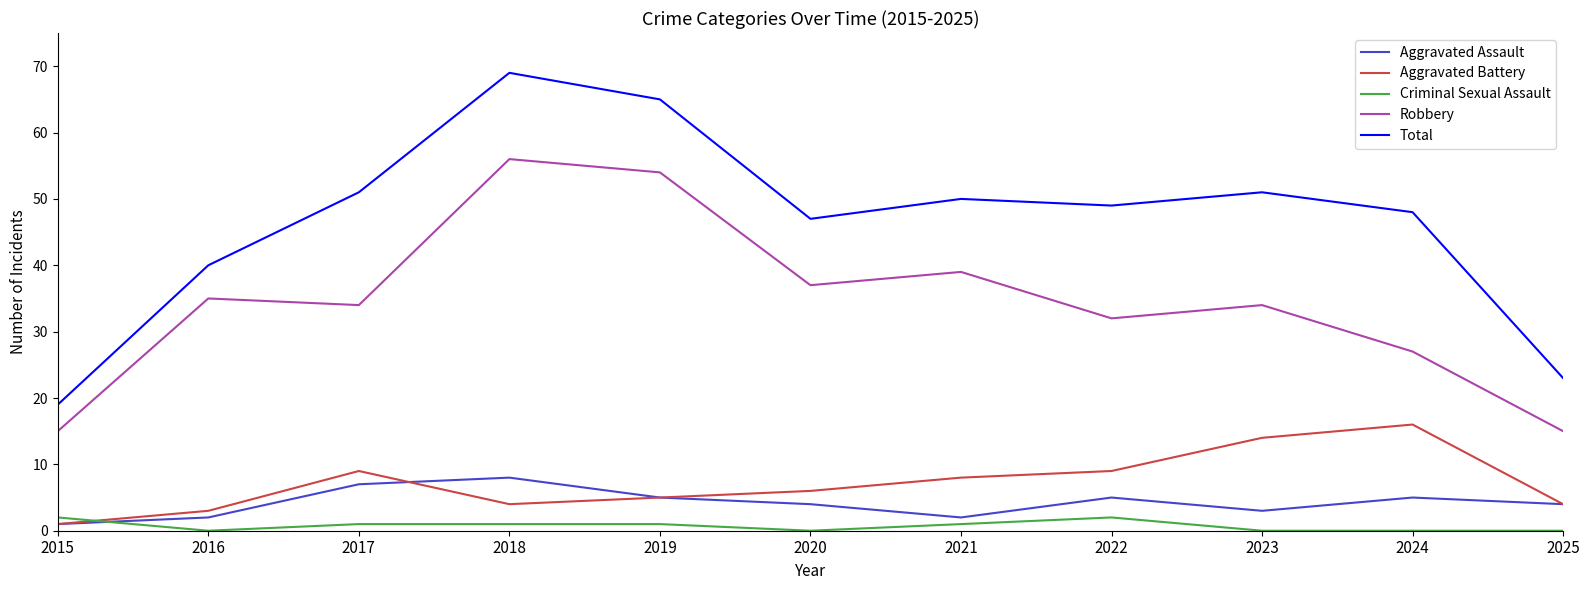

Is it true that Total equals 44 at 2018?

False